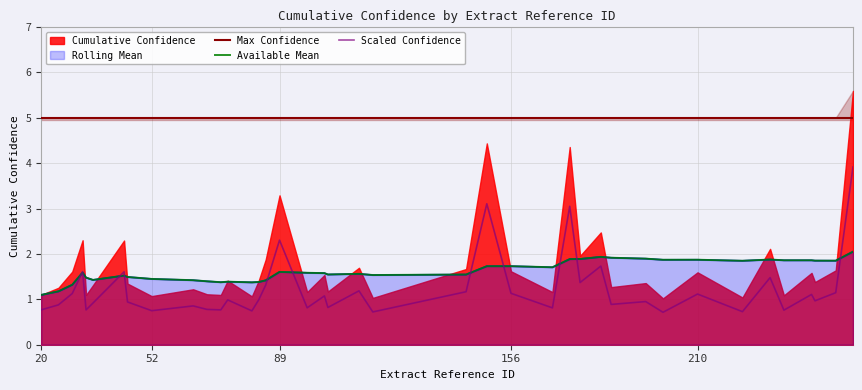

True or false: rolling_mean has a value of 1.5 at 143.

True